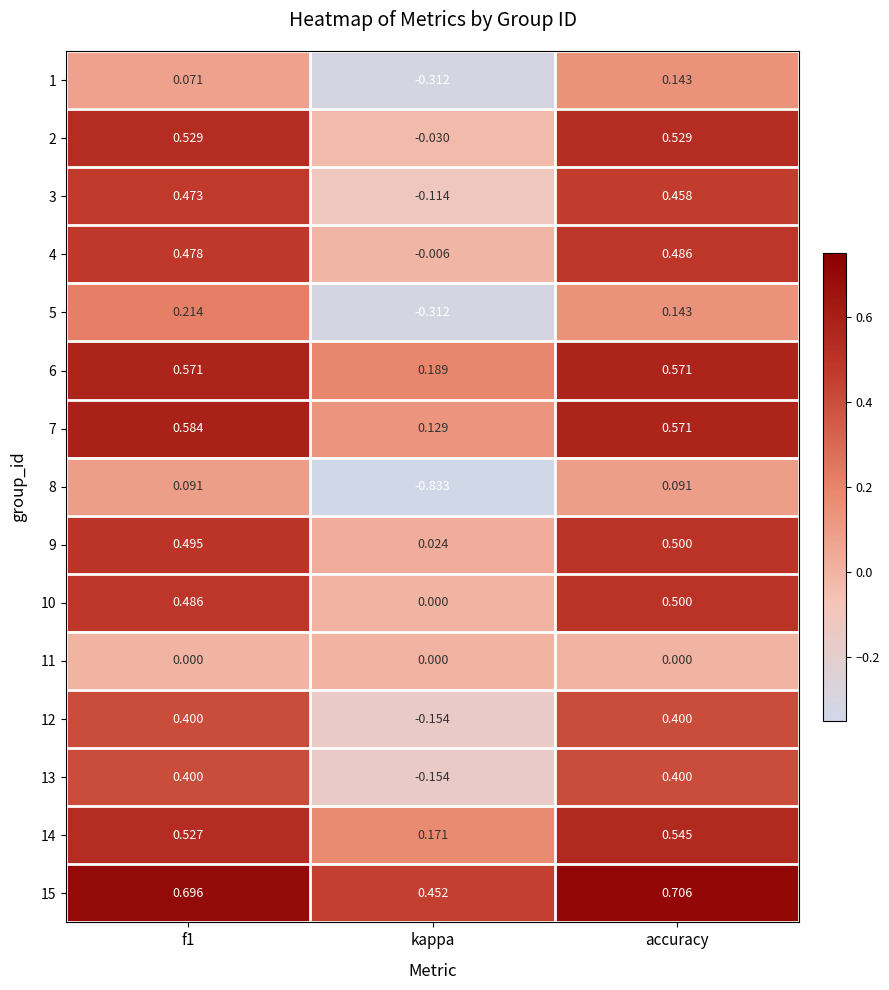

At which category is the sum across all series the highest?

accuracy